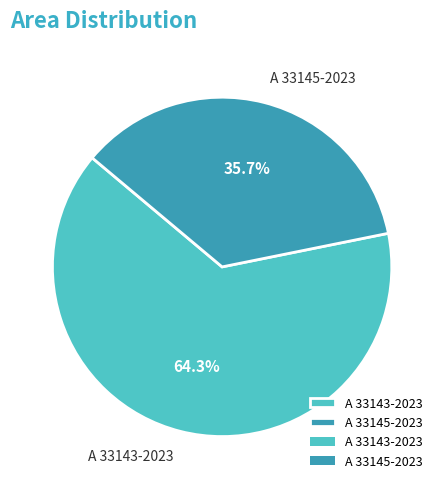

What portion of the pie excludes A 33145-2023?

64.3%